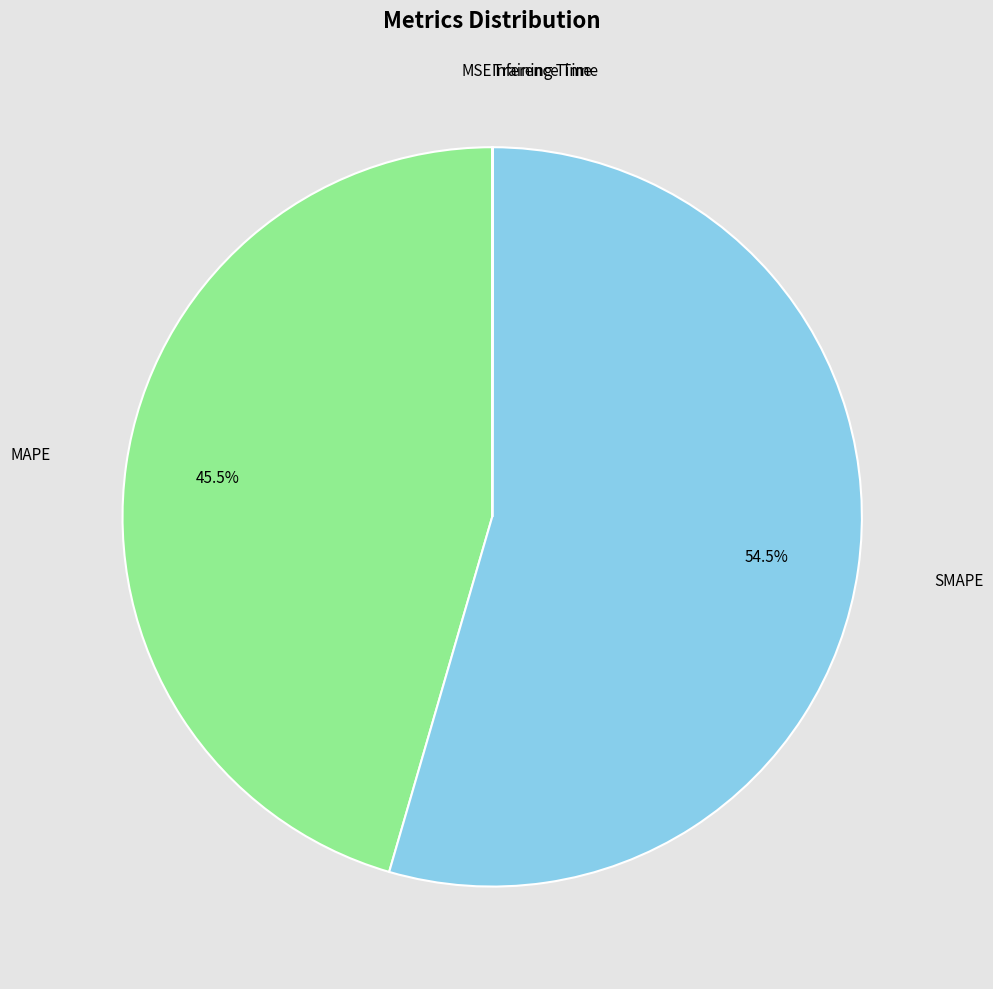

Which slice represents more than half of the pie?

SMAPE